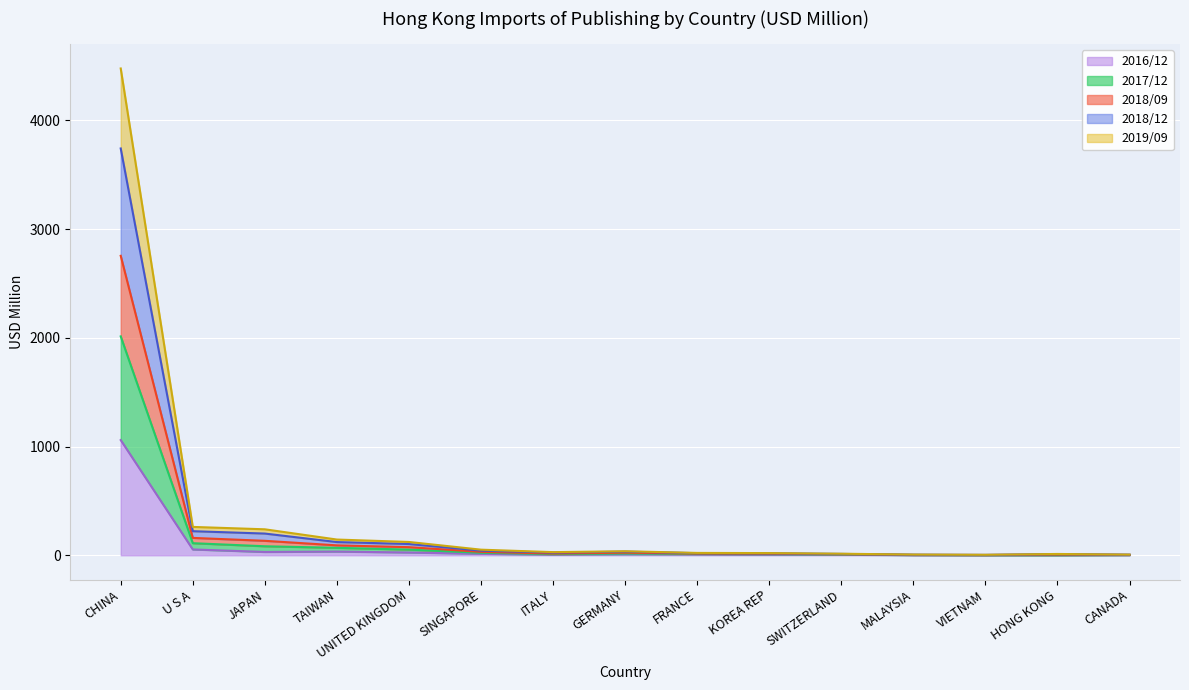

Does the chart display data point markers on the line(s)?

No